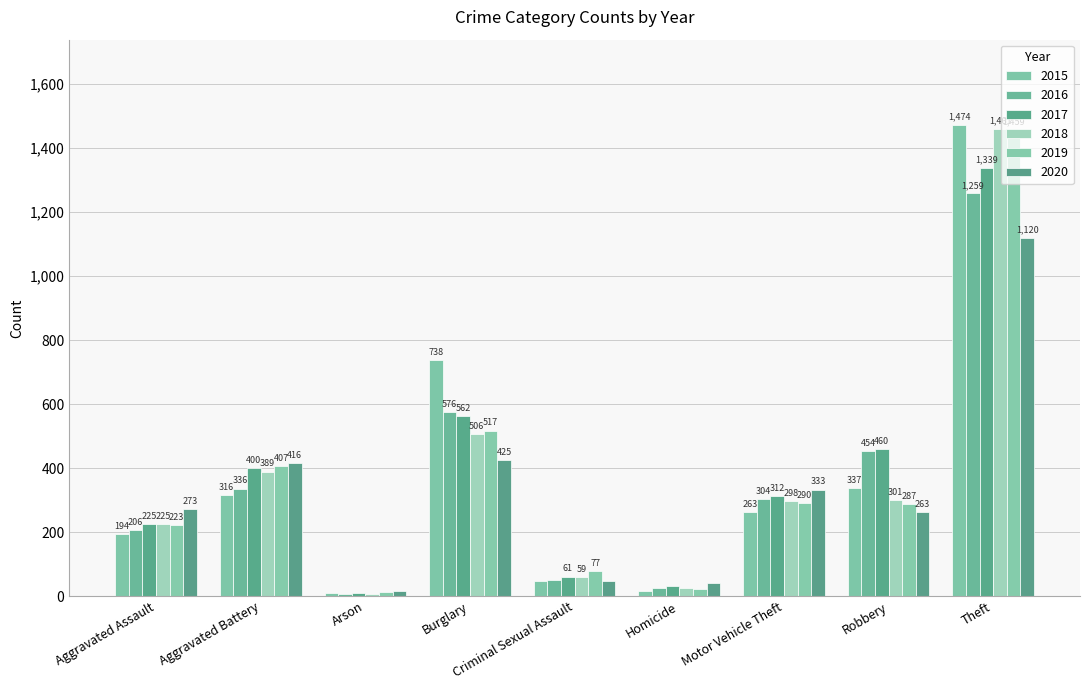

What is the label of the 3rd bar from the left?

Arson